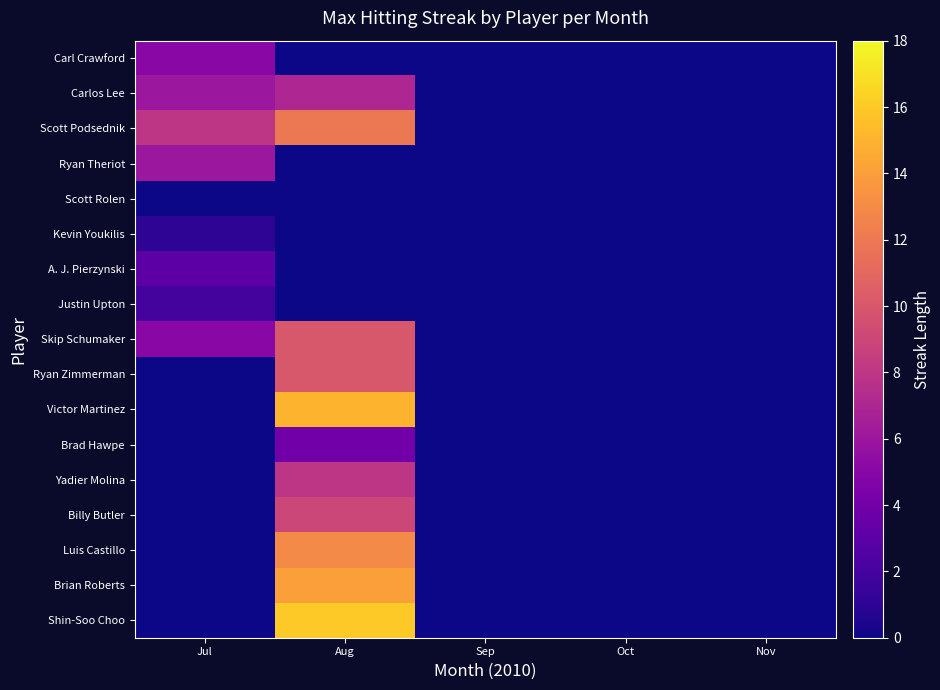

Rank the series by their maximum value, from highest to lowest.

Shin-Soo Choo, Victor Martinez, Brian Roberts, Luis Castillo, Scott Podsednik, Skip Schumaker, Ryan Zimmerman, Billy Butler, Yadier Molina, Carlos Lee, Ryan Theriot, Carl Crawford, Brad Hawpe, A. J. Pierzynski, Justin Upton, Kevin Youkilis, Scott Rolen